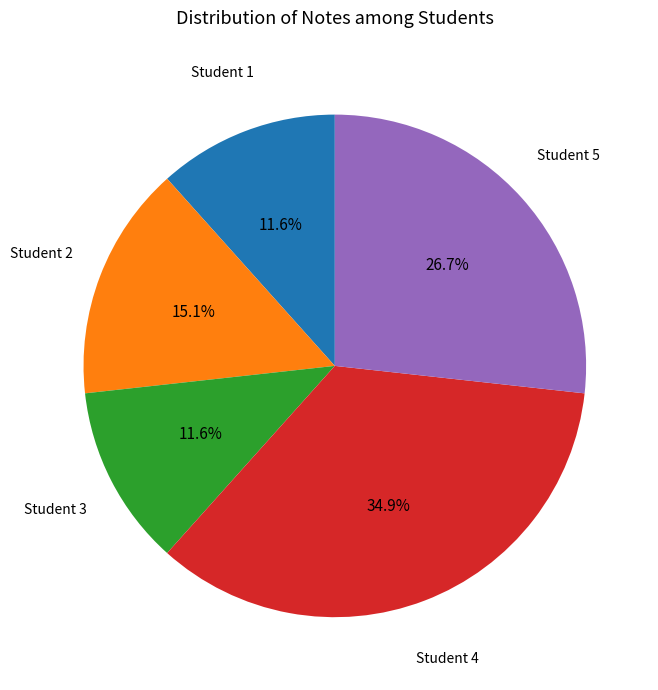

Do Student 3 and Student 2 together represent more than half of the pie?

No